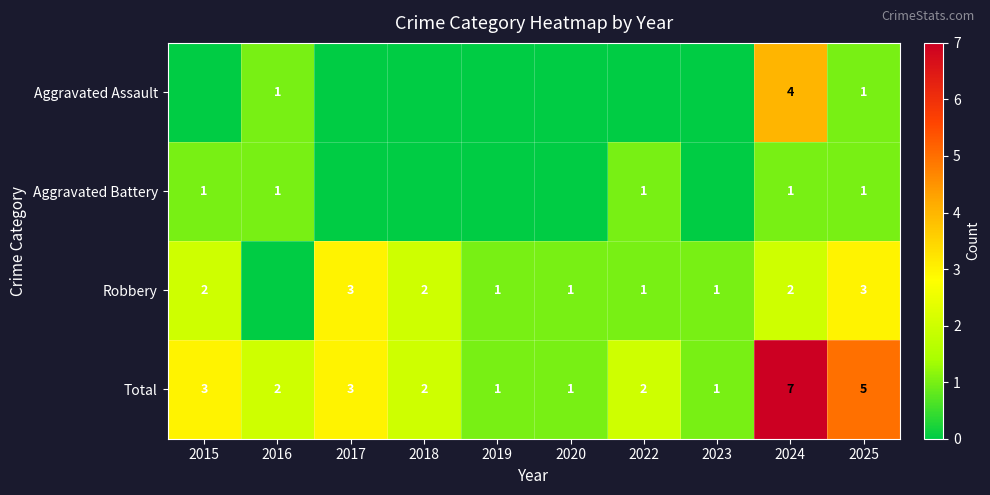

The value of Aggravated Battery at 2024 is 1. True or false?

True